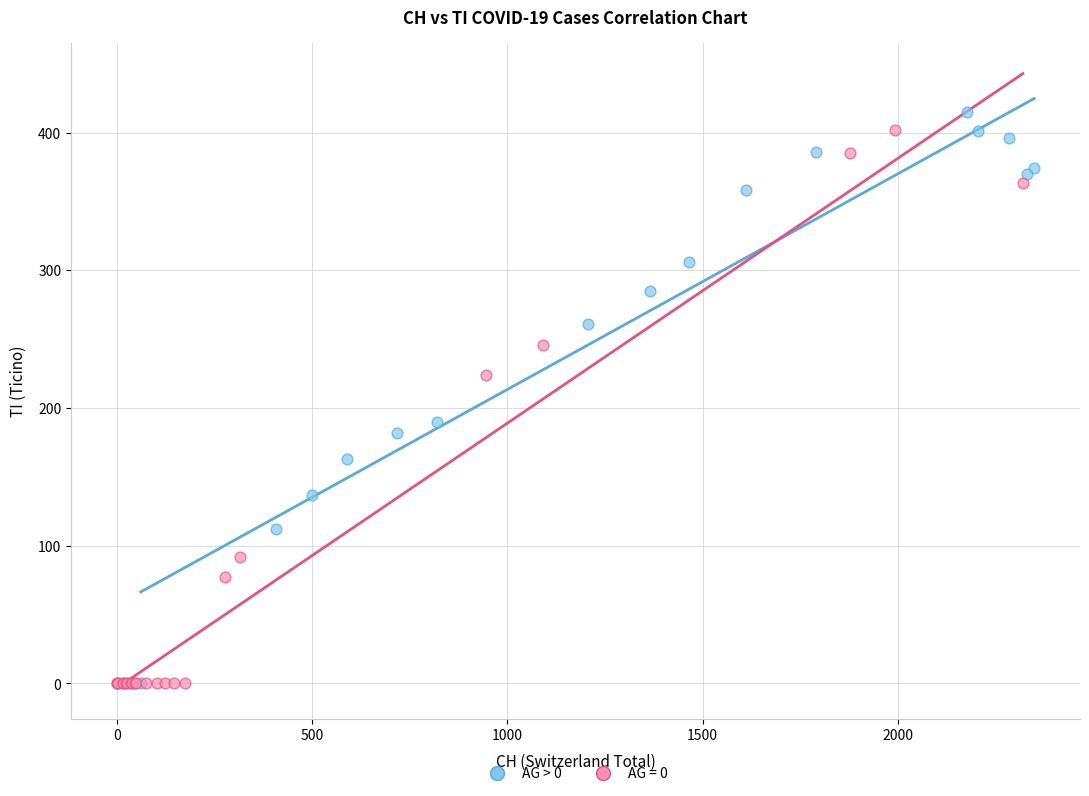

What are all the series names shown in the legend?

AG > 0, AG = 0